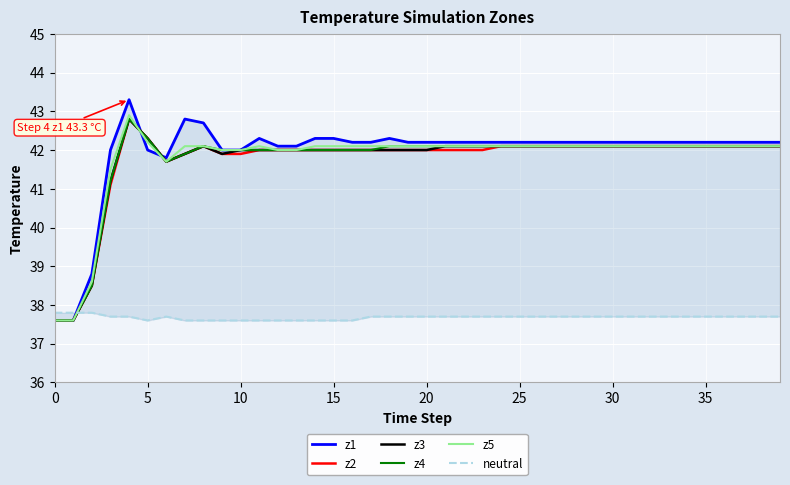

The z5 series shows 15.7 at 25. True or false?

False